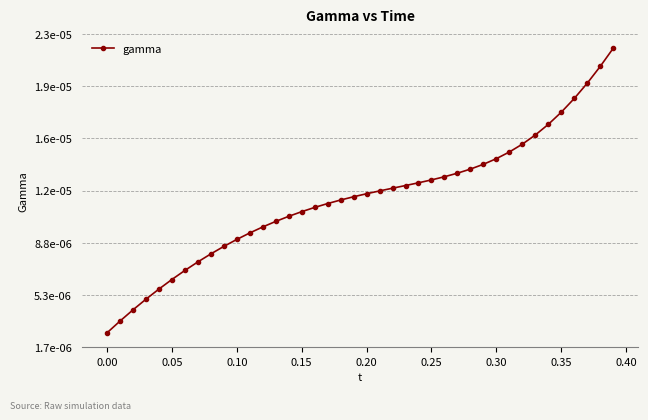

Does the chart have visible grid lines?

Yes